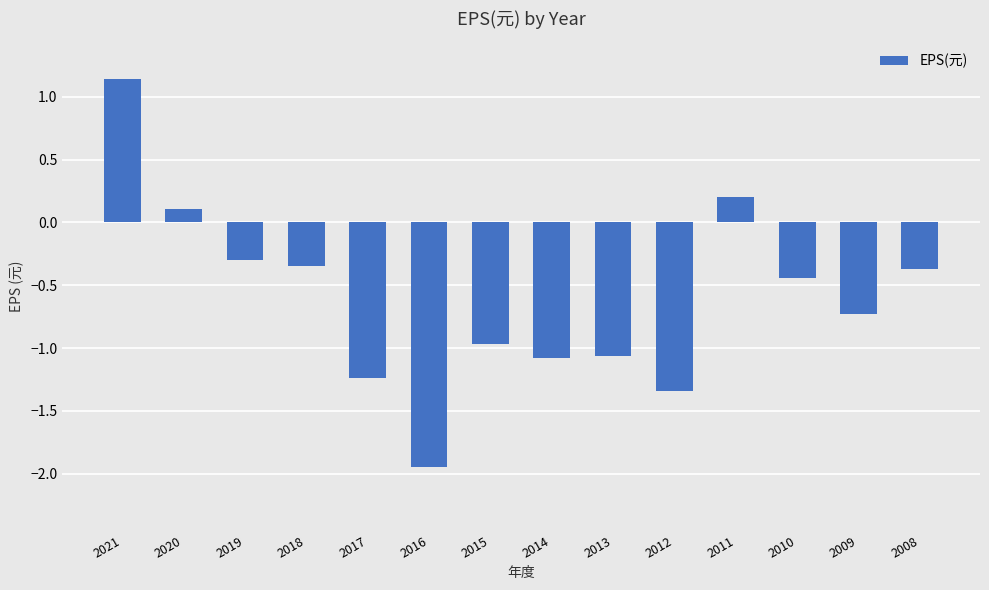

True or false: the data shows -0.7 at 2009.

True